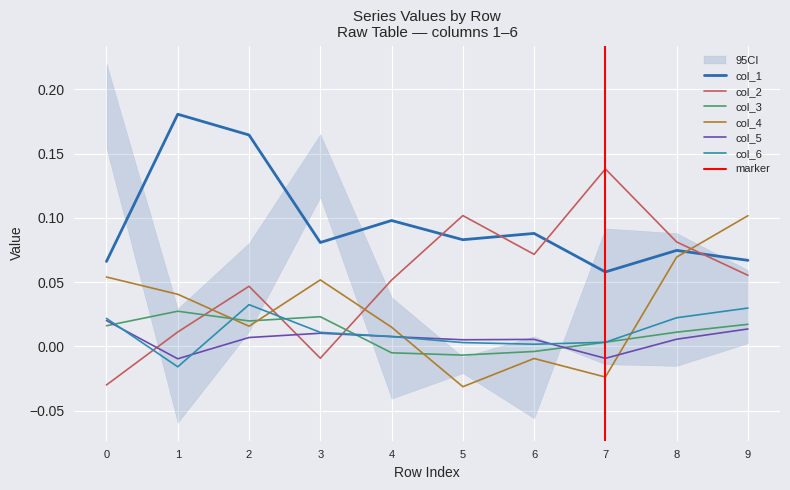

List the series in order of their peak value, highest first.

col_1, col_2, col_4, col_6, col_3, col_5